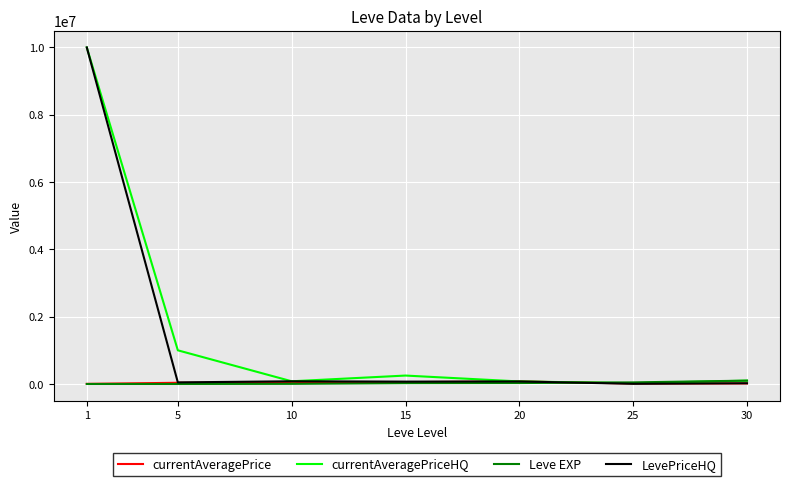

The value of currentAveragePriceHQ at 5 is 1000000.0. True or false?

True